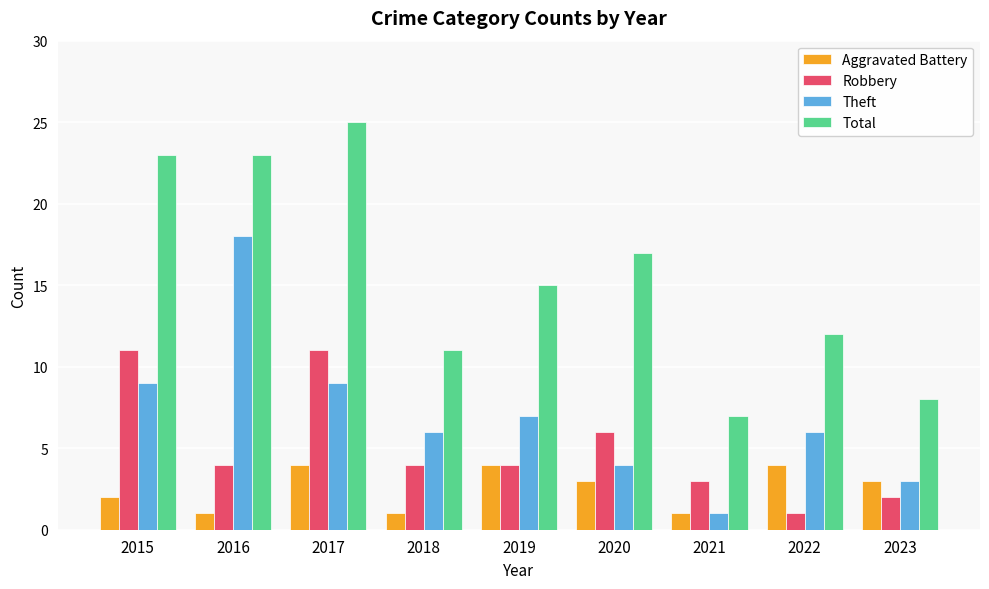

What is the spread (max minus min) of values at 2016?

22